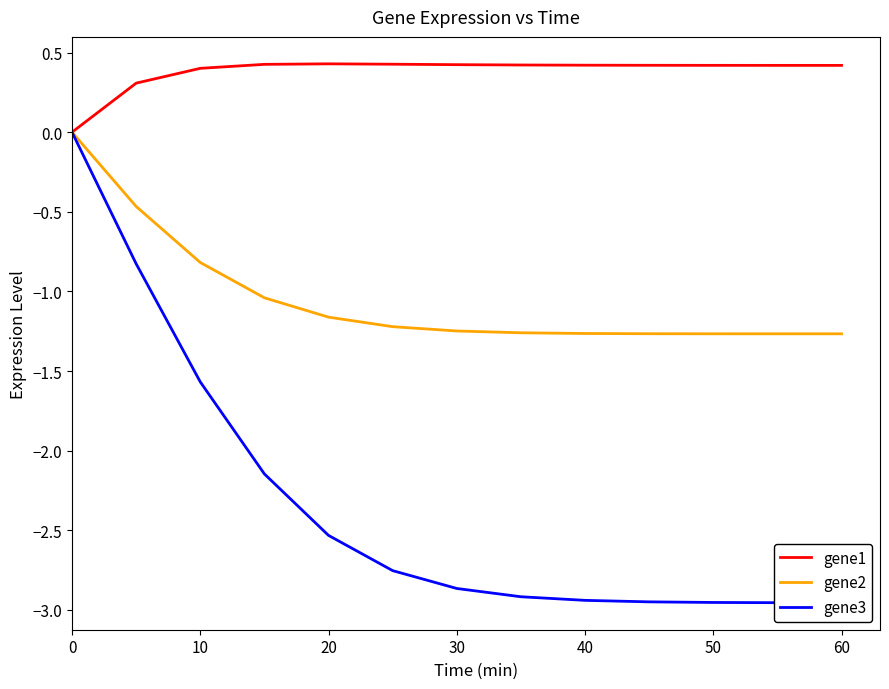

The gene1 series shows 0.2 at 30. True or false?

False